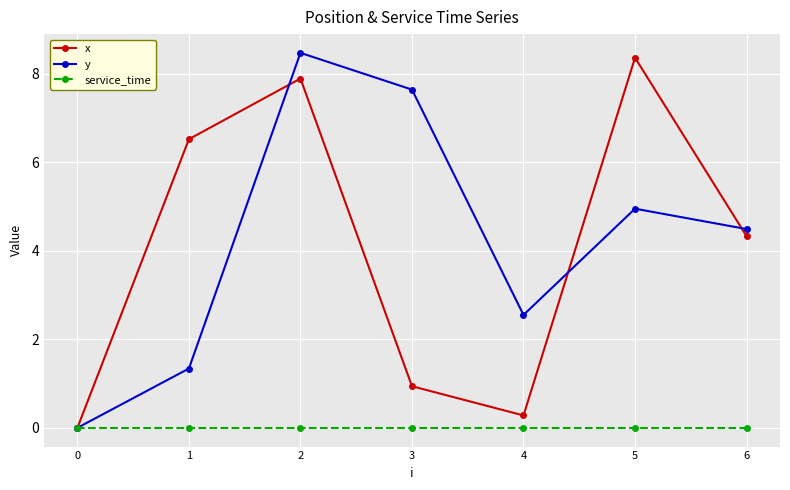

At which category is the sum across all series the highest?

2